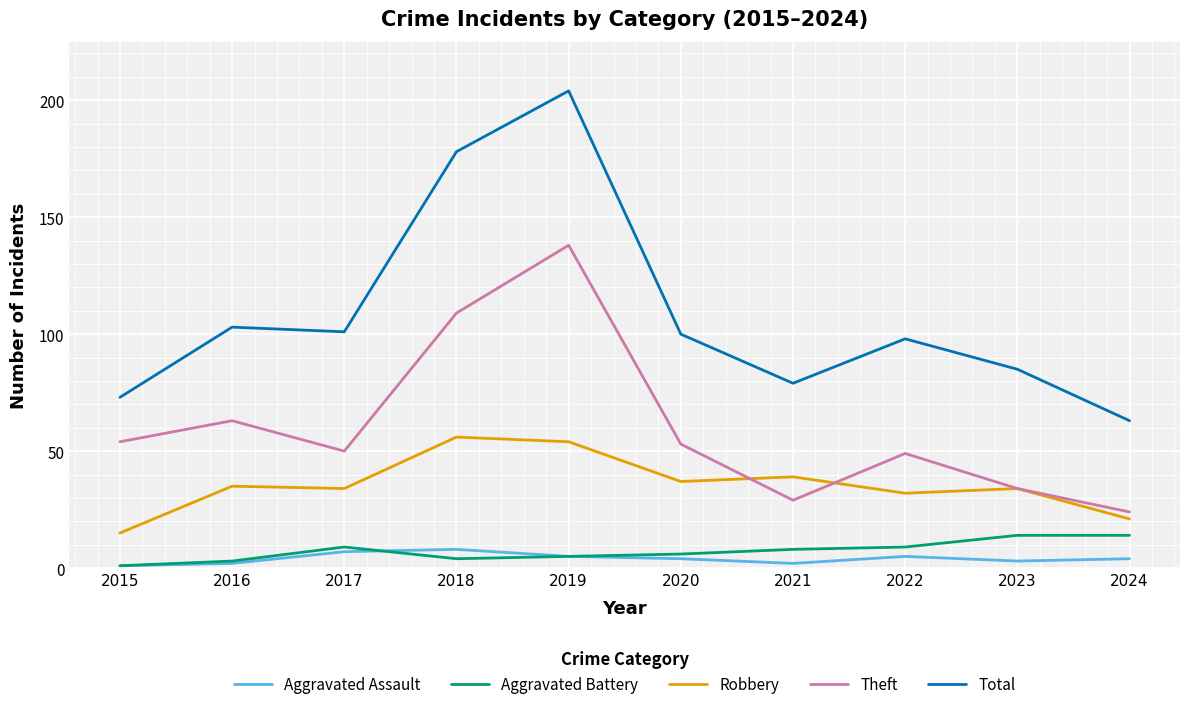

What is the greatest value displayed?

204